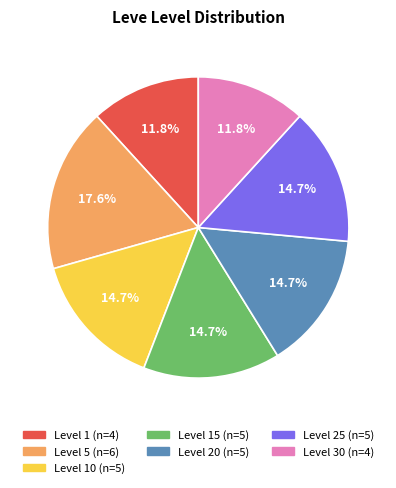

To the nearest percent, what is the difference between the largest and smallest slice percentages?

6%